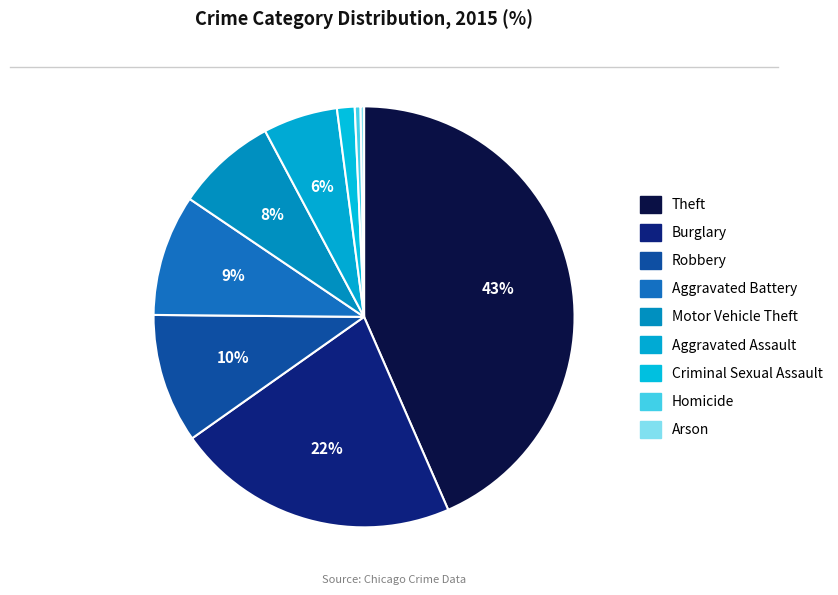

How much of the chart is everything except Arson?

99.7%